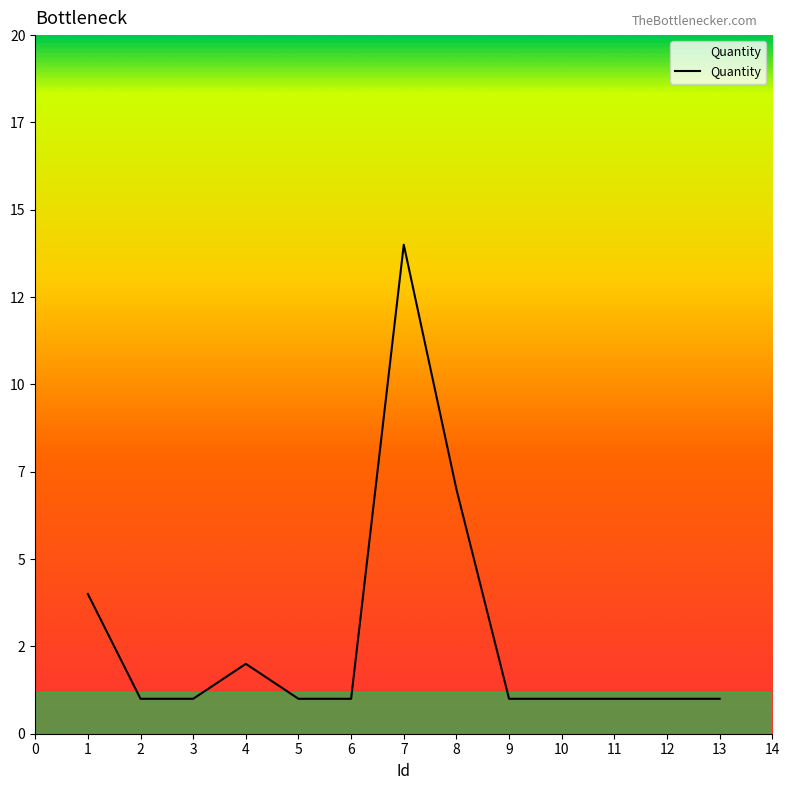

What is the average value?

3